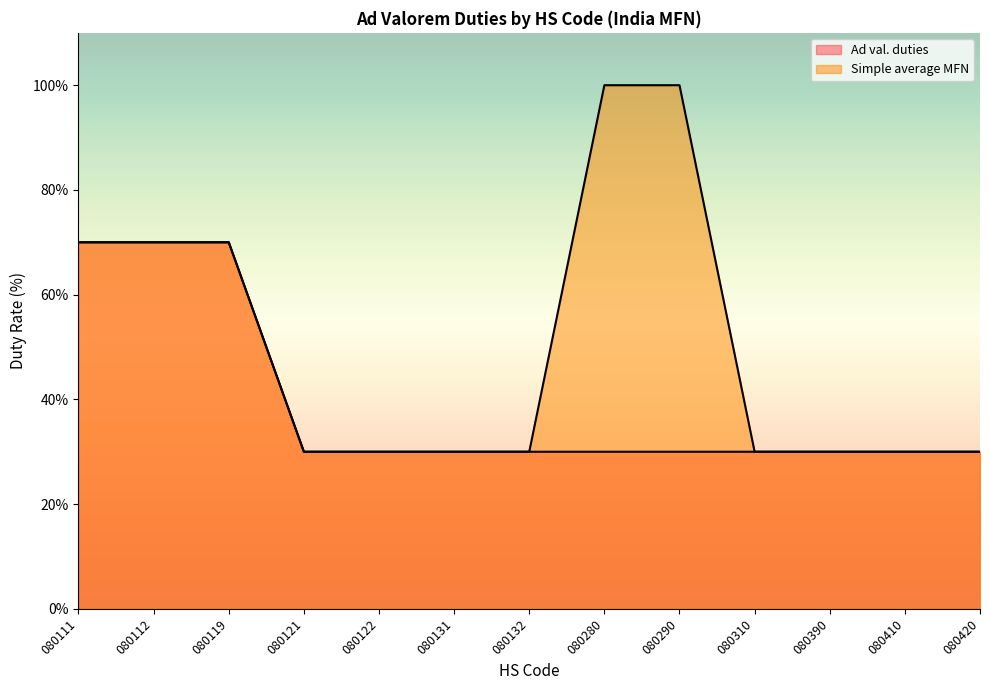

Rank the series at 080132 from highest to lowest value.

Ad val. duties, Simple average MFN